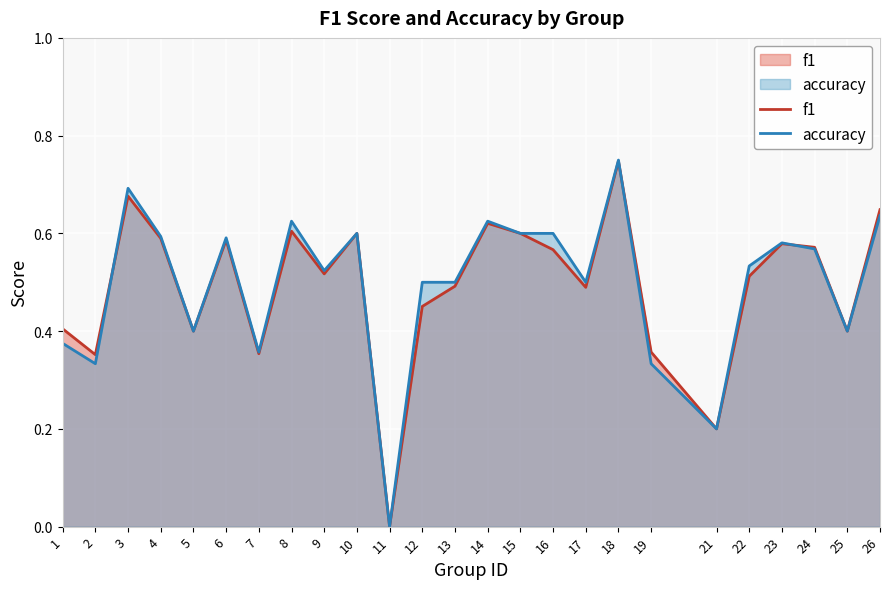

Reading right to left, extract all data points from this chart.

f1: 26=0.6	25=0.4	24=0.6	23=0.6	22=0.5	21=0.2	19=0.4	18=0.7	17=0.5	16=0.6	15=0.6	14=0.6	13=0.5	12=0.5	11=0.0	10=0.6	9=0.5	8=0.6	7=0.4	6=0.6	5=0.4	4=0.6	3=0.7	2=0.4	1=0.4
accuracy: 26=0.6	25=0.4	24=0.6	23=0.6	22=0.5	21=0.2	19=0.3	18=0.8	17=0.5	16=0.6	15=0.6	14=0.6	13=0.5	12=0.5	11=0.0	10=0.6	9=0.5	8=0.6	7=0.4	6=0.6	5=0.4	4=0.6	3=0.7	2=0.3	1=0.4